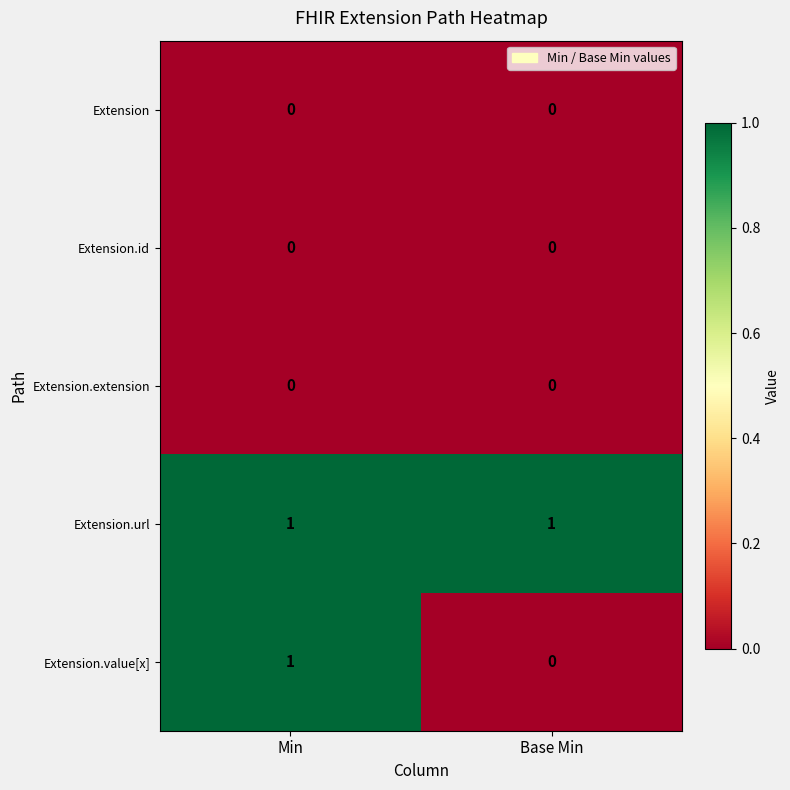

Reading left to right, extract all data points from this chart.

Extension: 0	0
Extension.id: 0	0
Extension.extension: 0	0
Extension.url: 1	1
Extension.value[x]: 1	0